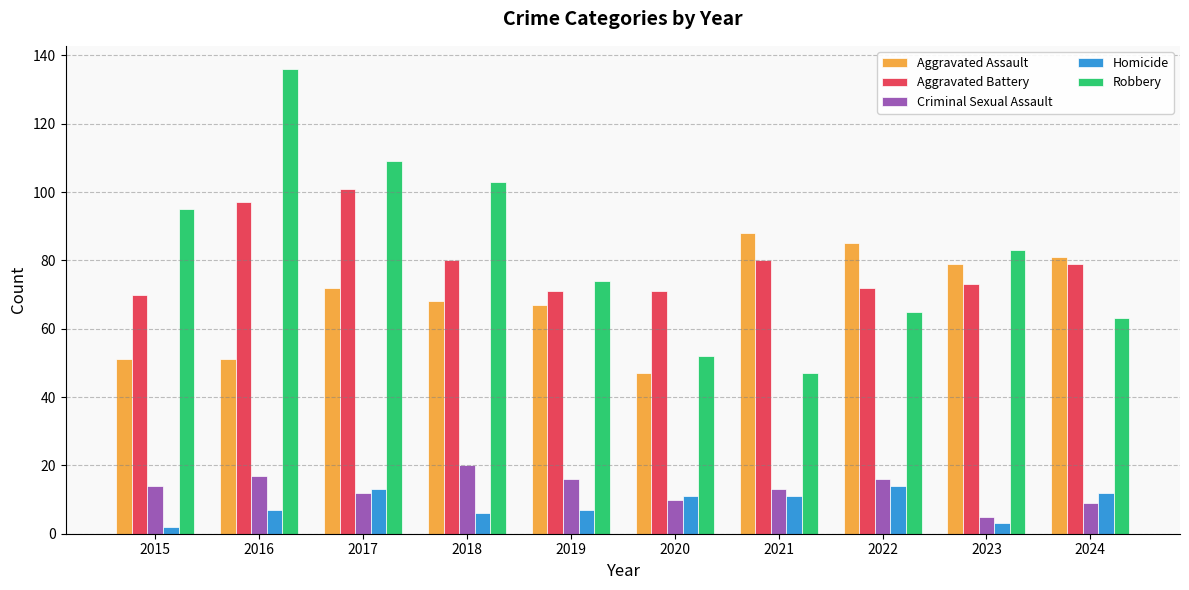

At how many categories does at least one series exceed 118?

1